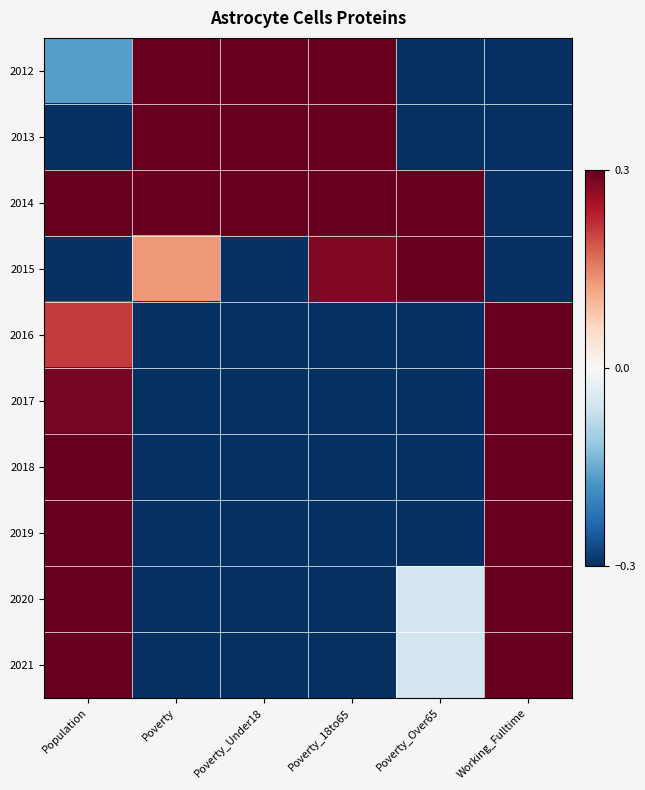

Between Poverty and Poverty_Over65, which is larger?

Poverty